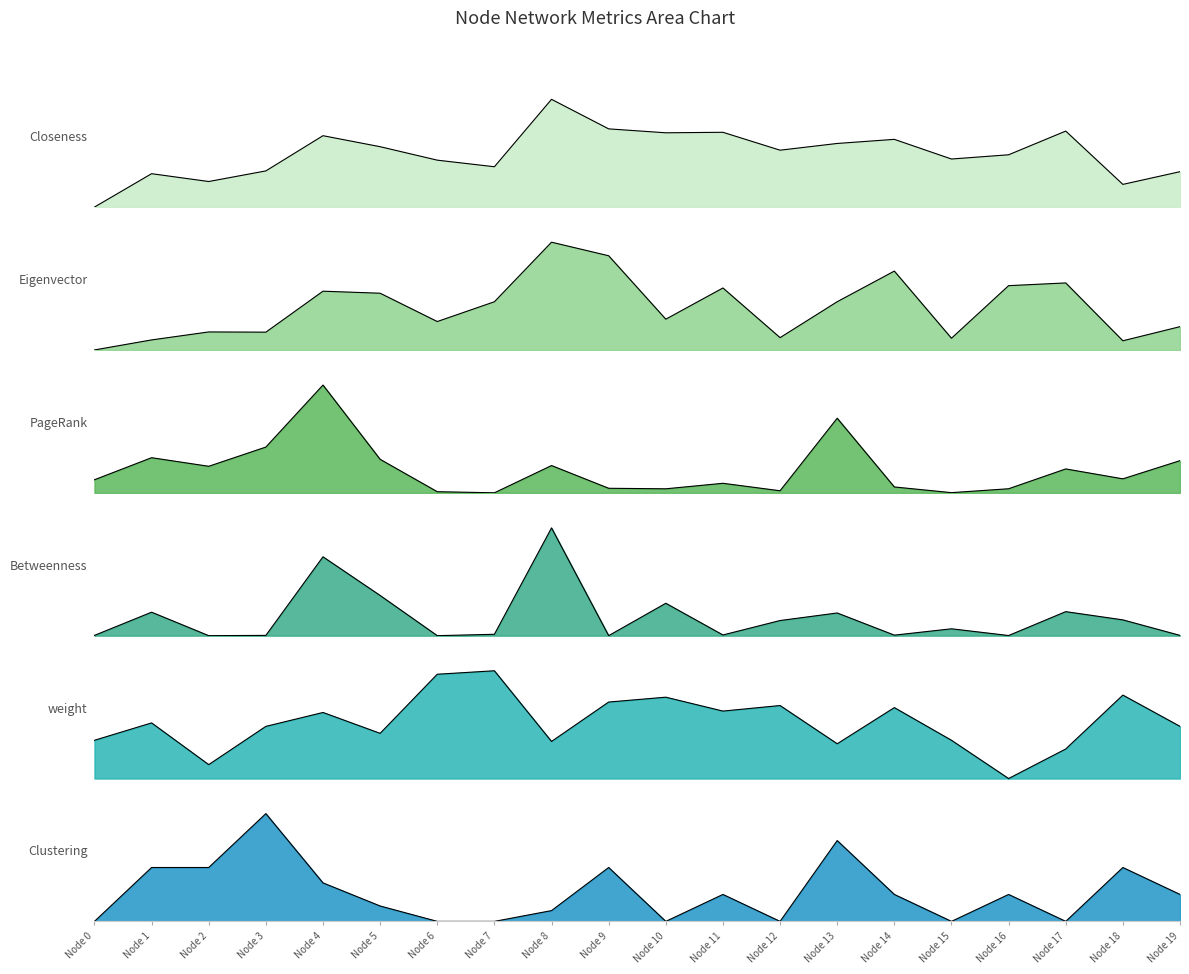

How many intersections are there between Betweenness_line and Closeness_line?

3